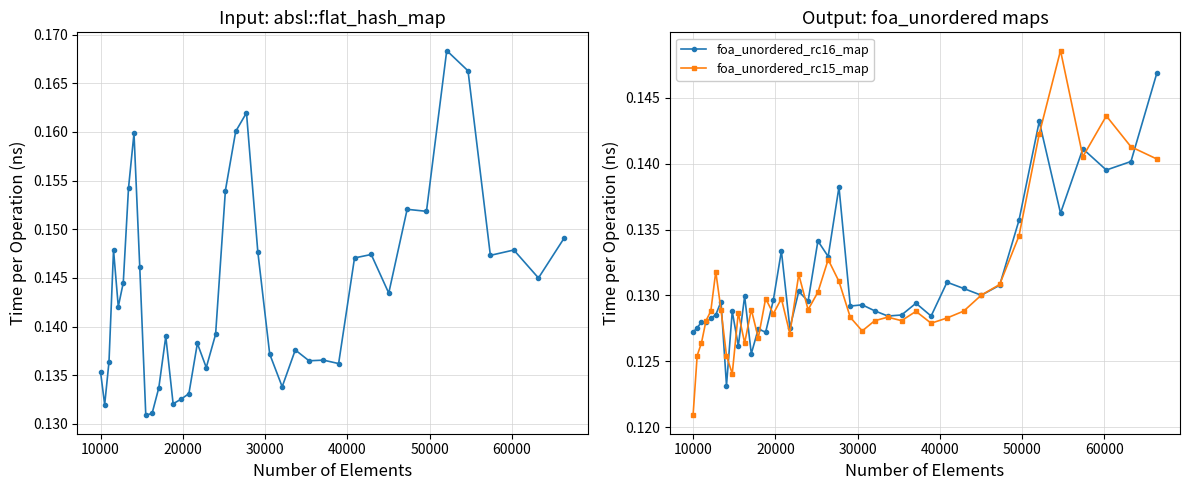

Count the foa_unordered_rc16_map values in the range 0 to 1.

40